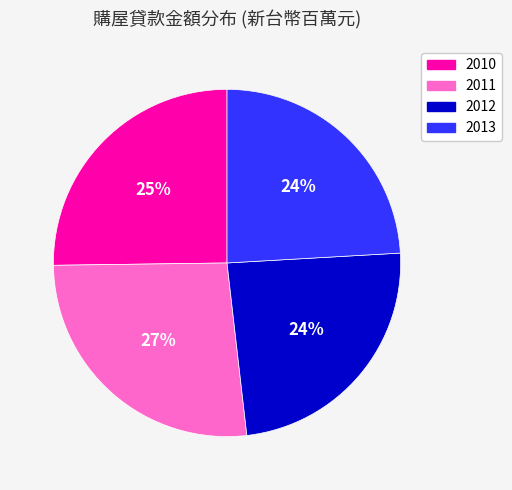

Which has a higher value, 2010 or 2012?

2010